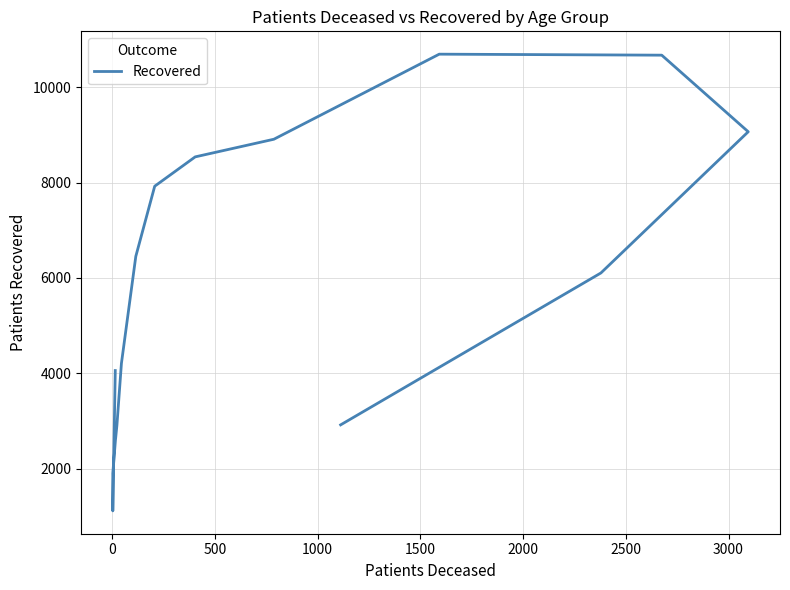

What is the difference between the maximum and minimum values?

9578